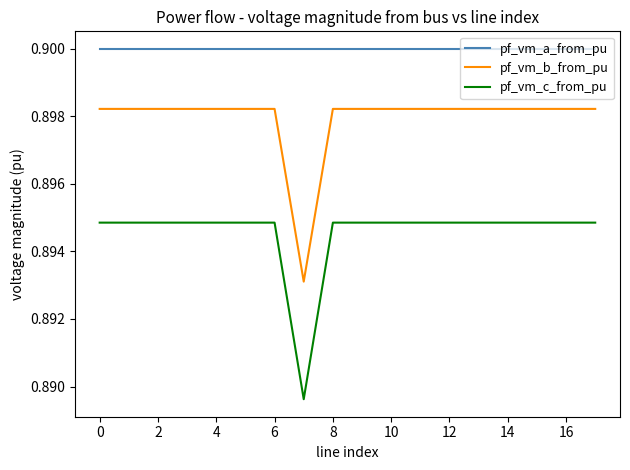

List the series in order of their overall mean, lowest first.

pf_vm_c_from_pu, pf_vm_b_from_pu, pf_vm_a_from_pu